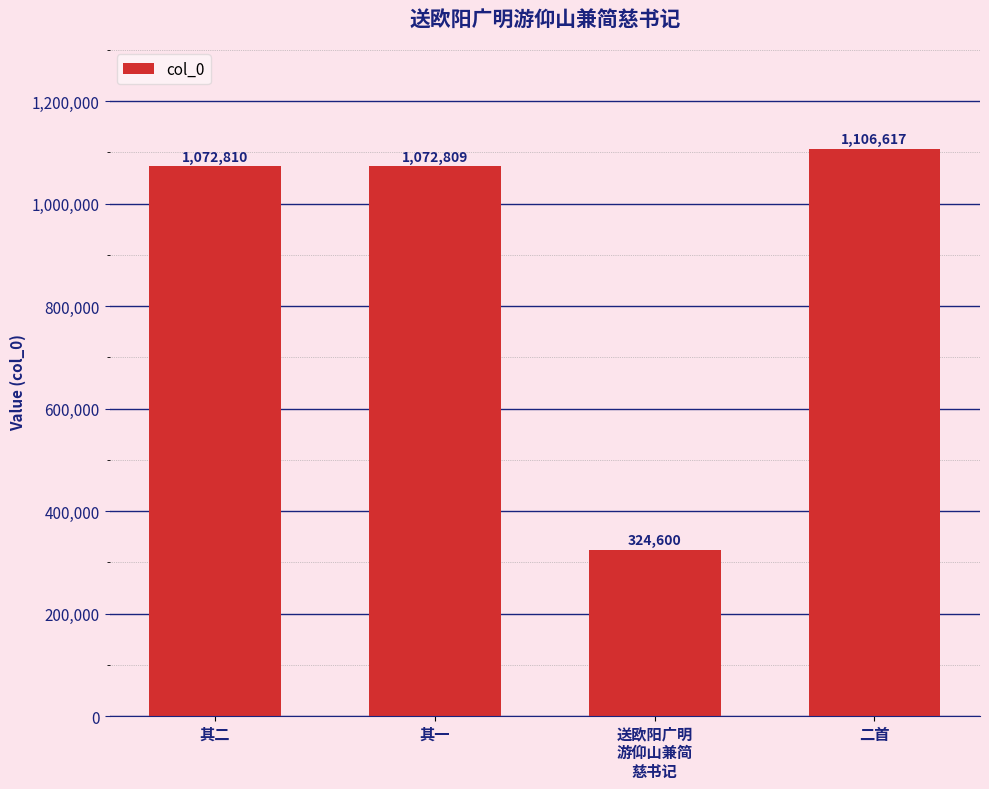

How many bars are there in total?

4